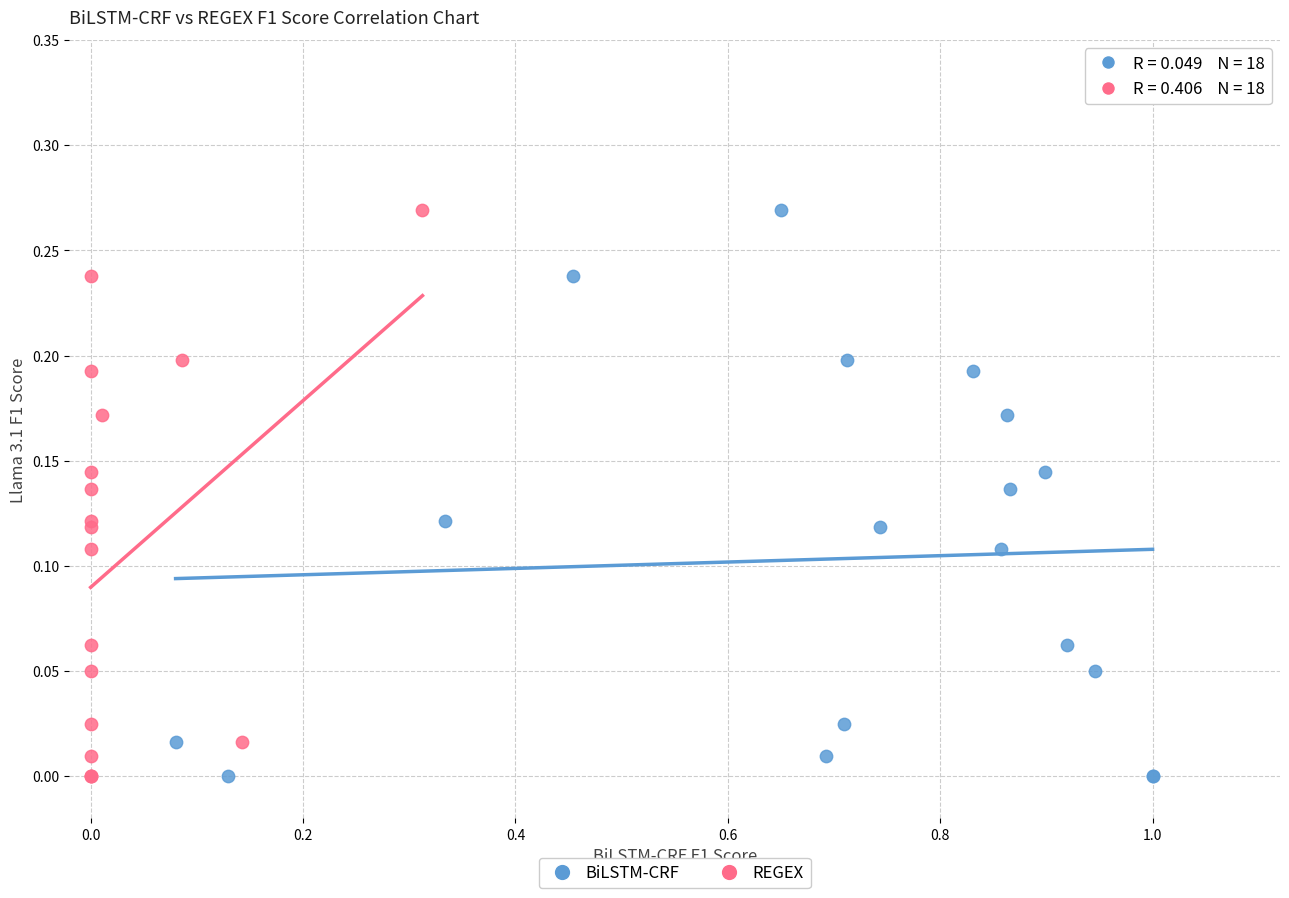

What are all the series names shown in the legend?

BiLSTM-CRF, REGEX